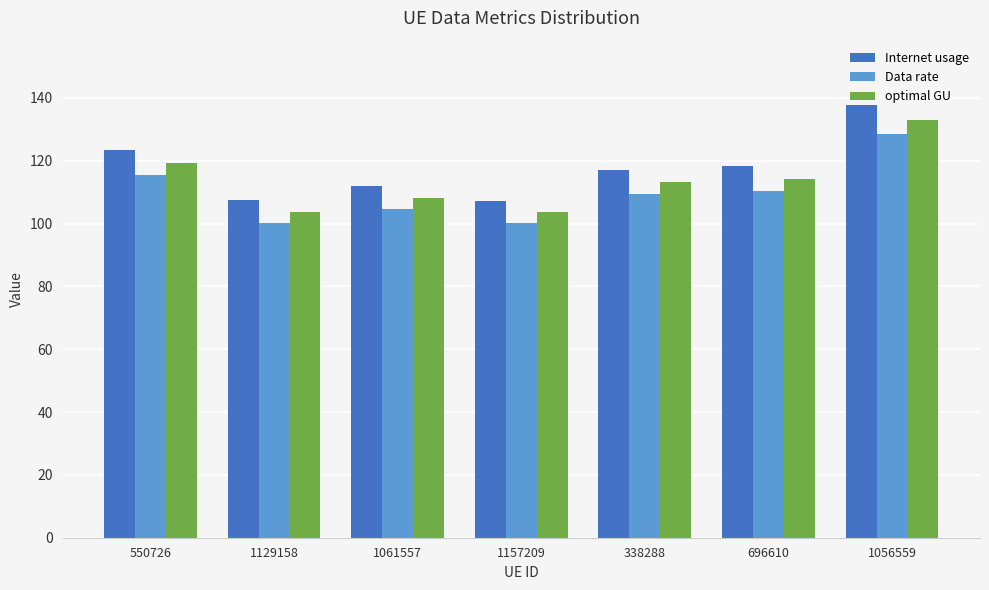

Count the number of data series in this chart.

3